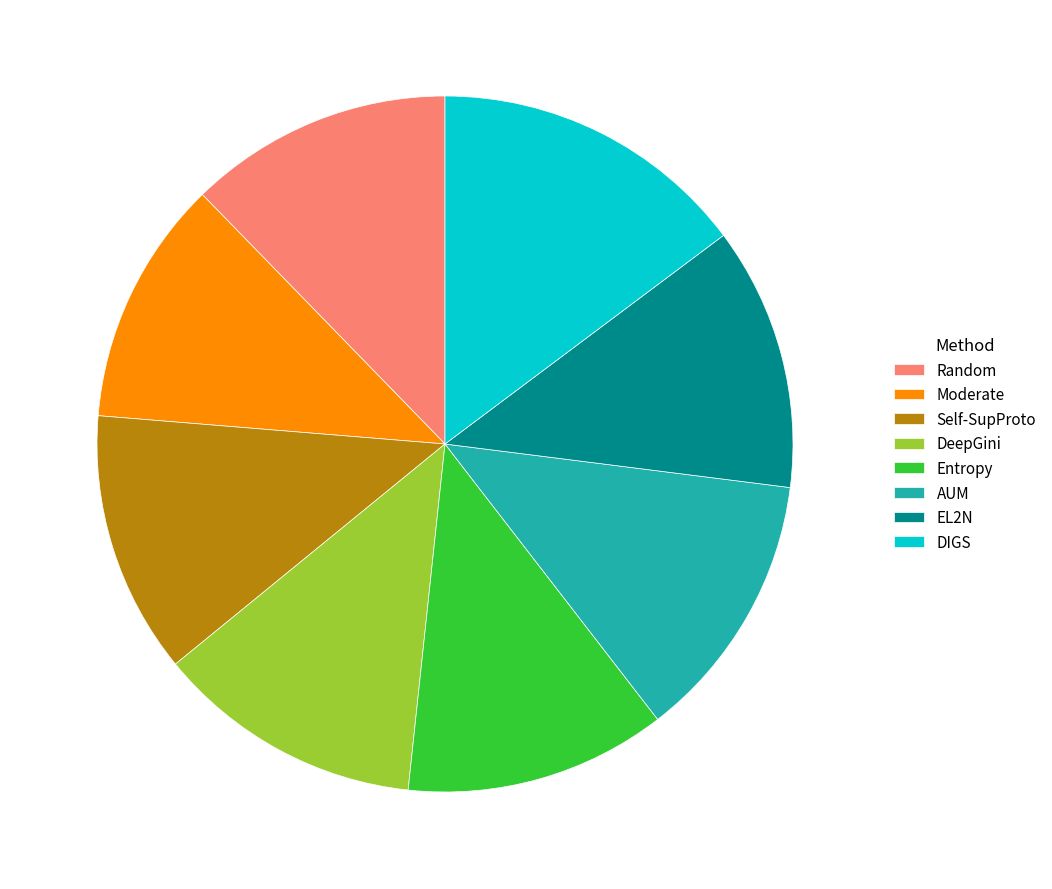

Between DIGS and Self-SupProto, which is larger?

DIGS